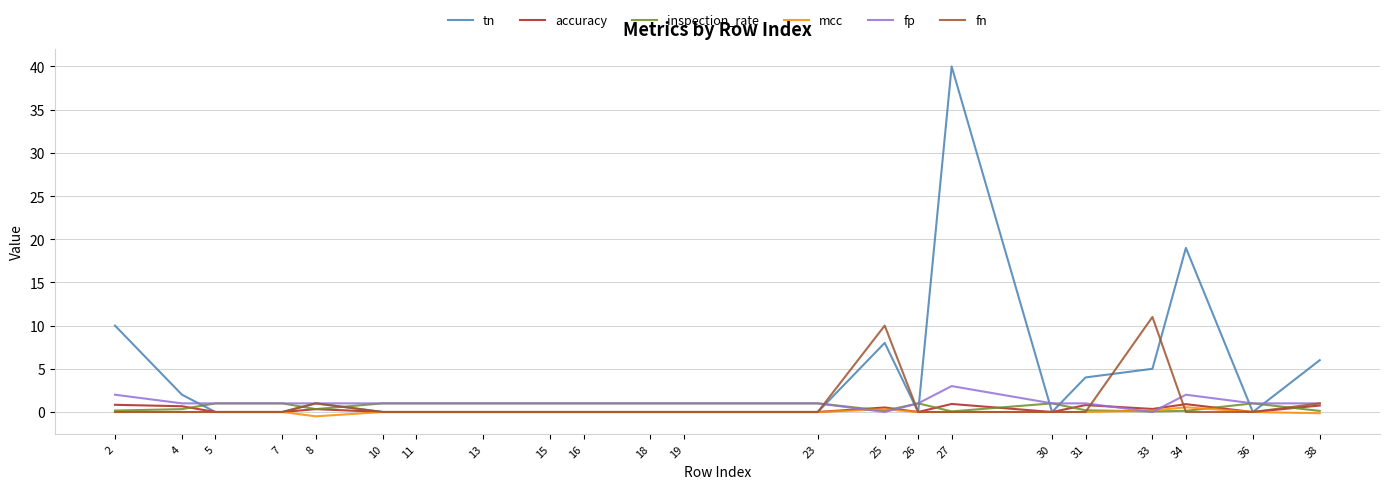

What is the average value of the tn series?

4.3